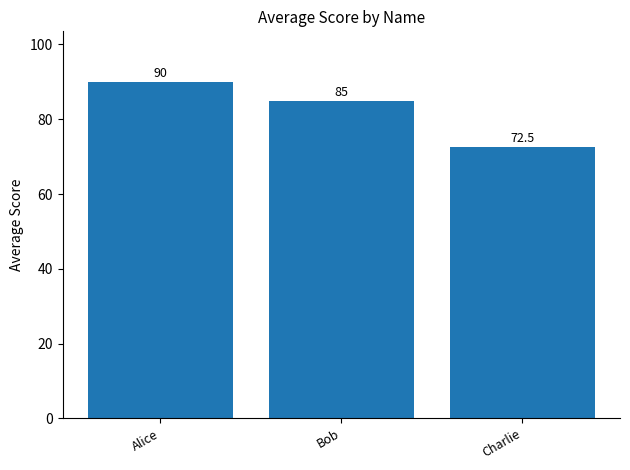

What is the approximate value at Charlie?

72.5